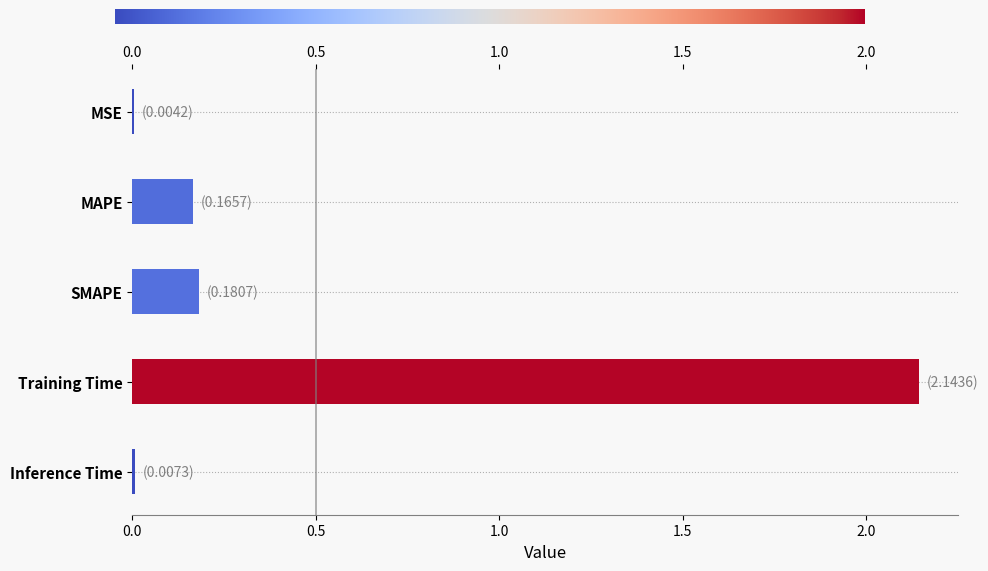

Is it true that the value at MAPE is 0.2?

True